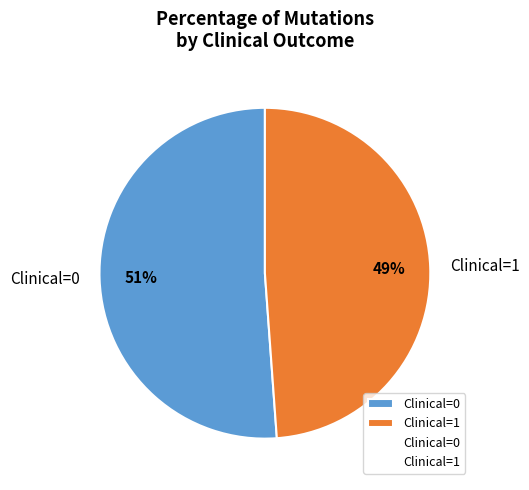

The Clinical=0 slice represents 41% of the pie. True or false?

False